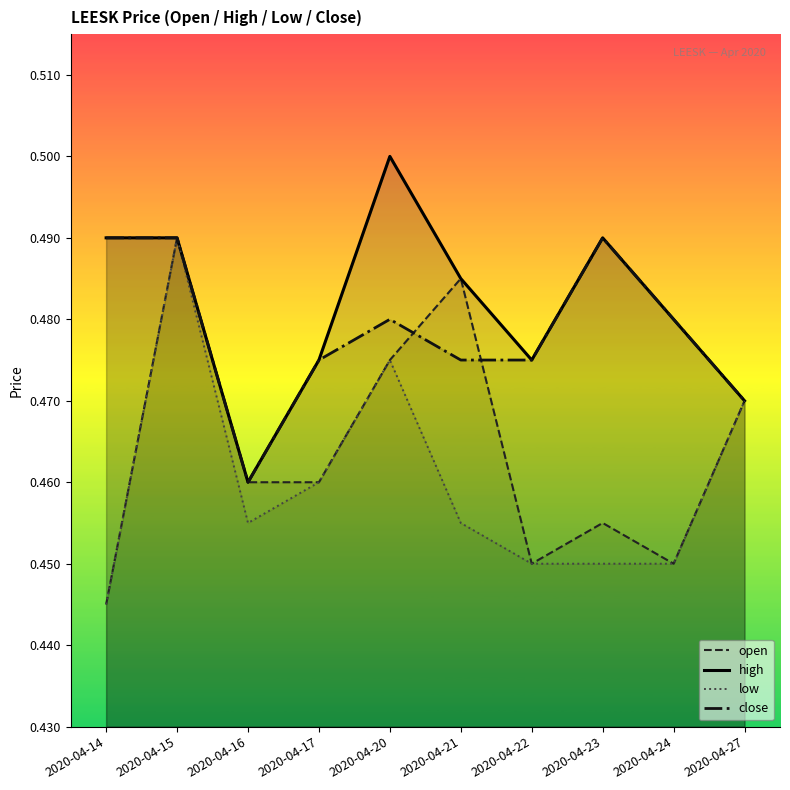

What is the approximate value of close at 2020-04-15?

0.5